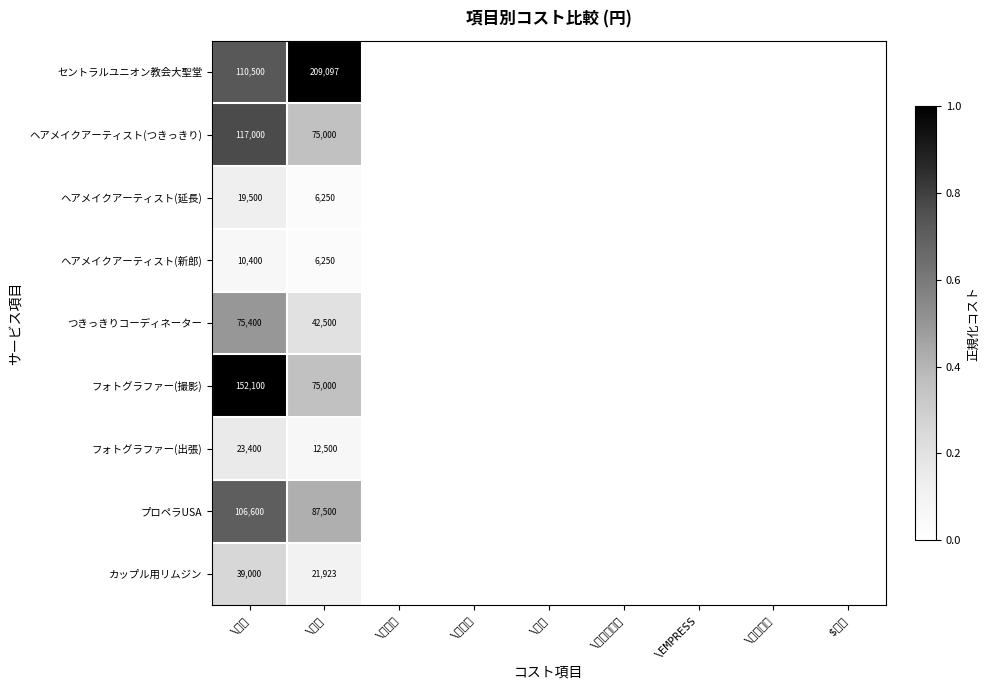

Is it true that ヘアメイクアーティスト(つきっきり) equals 75000 at \原価?

True